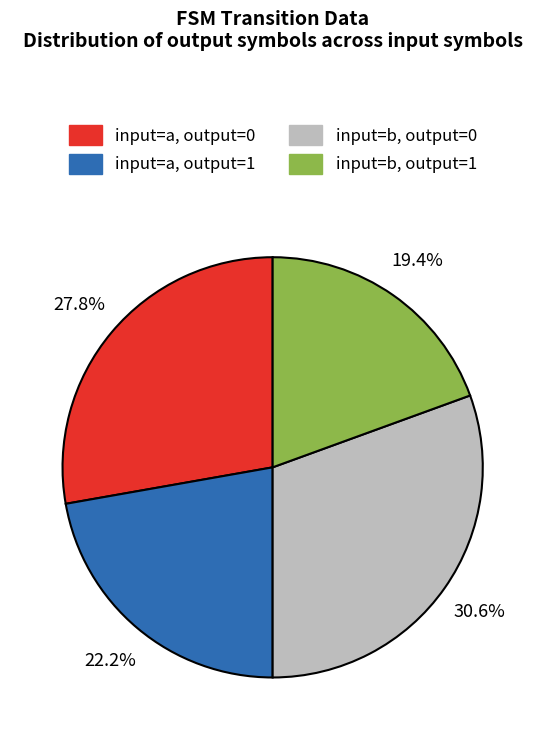

Is there any slice that represents more than half of the pie?

No